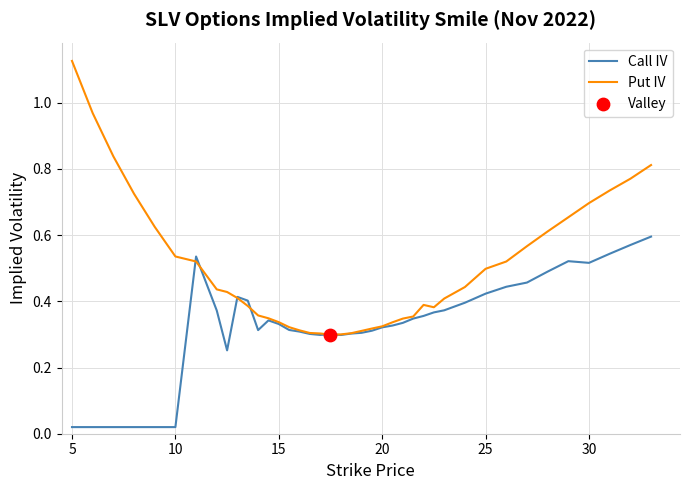

At how many categories does at least one series exceed 0?

40